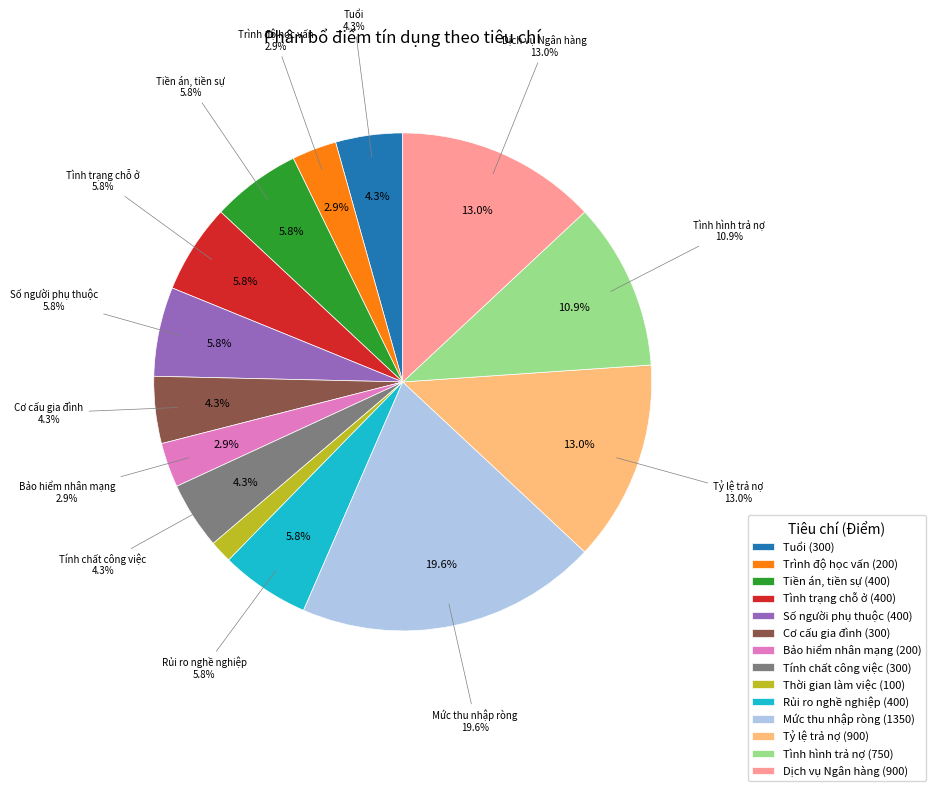

Which category has the smallest portion of the pie?

Thời gian làm việc